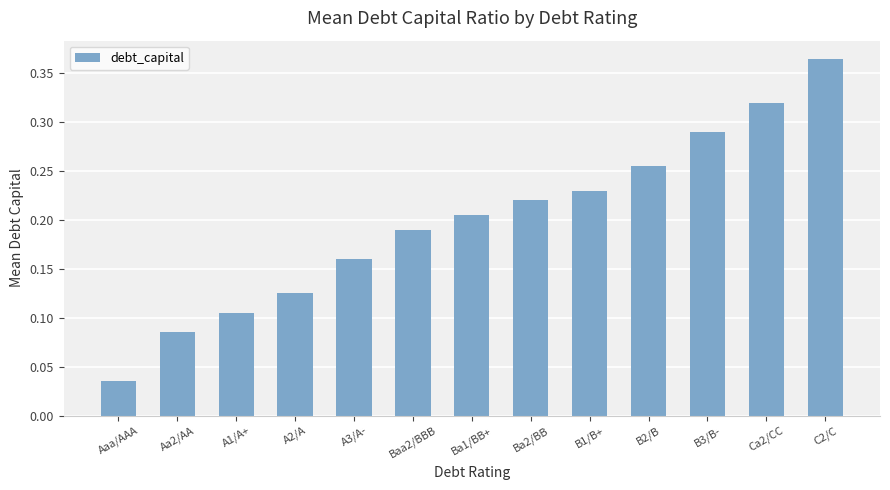

List the labels in order of value, largest first.

C2/C, Ca2/CC, B3/B-, B2/B, B1/B+, Ba2/BB, Ba1/BB+, Baa2/BBB, A3/A-, A2/A, A1/A+, Aa2/AA, Aaa/AAA